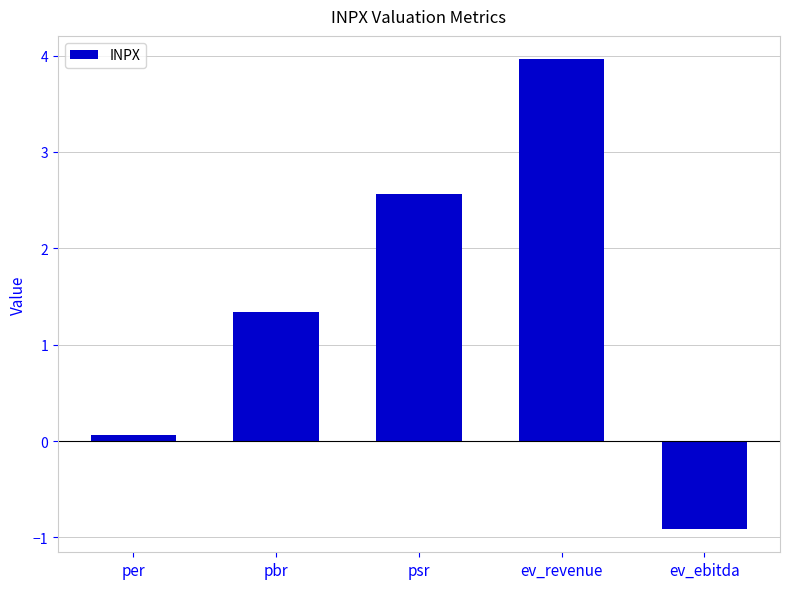

What is the sum of the values at per and psr?

2.6